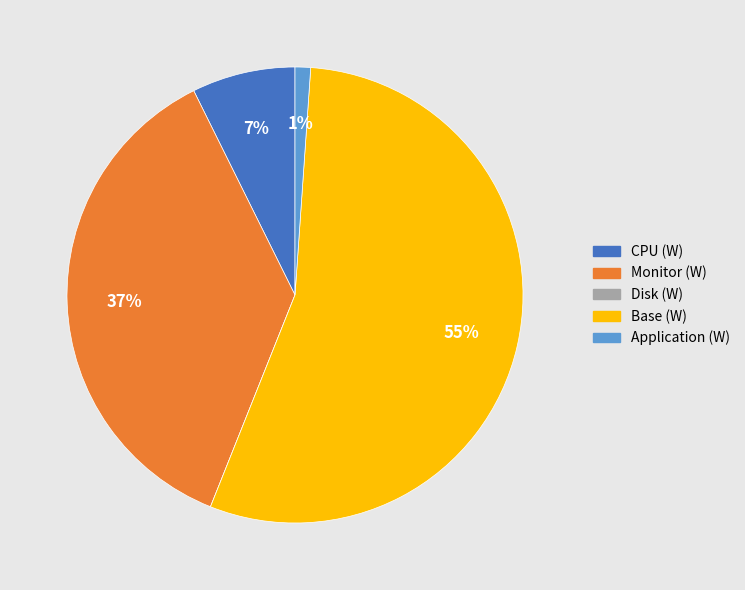

To the nearest percent, what percentage of the pie is Base (W)?

55%